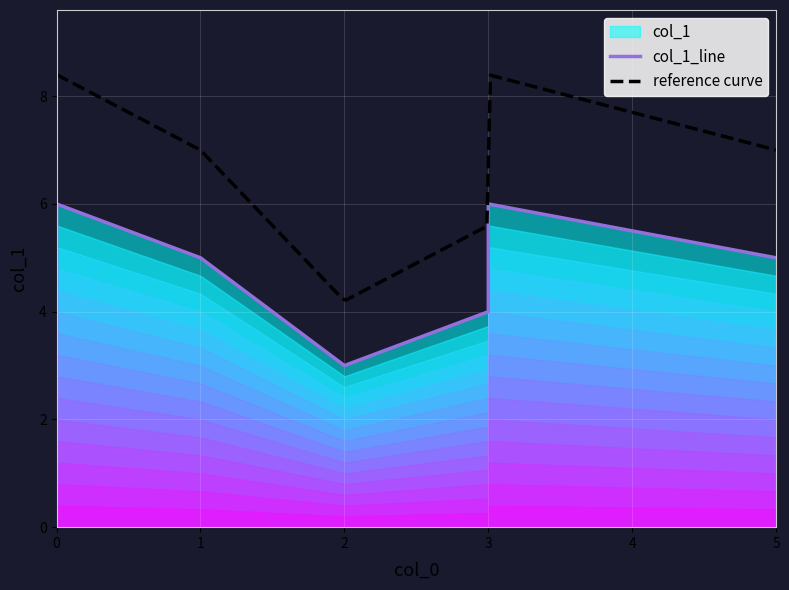

What is the maximum value for reference curve?

8.4